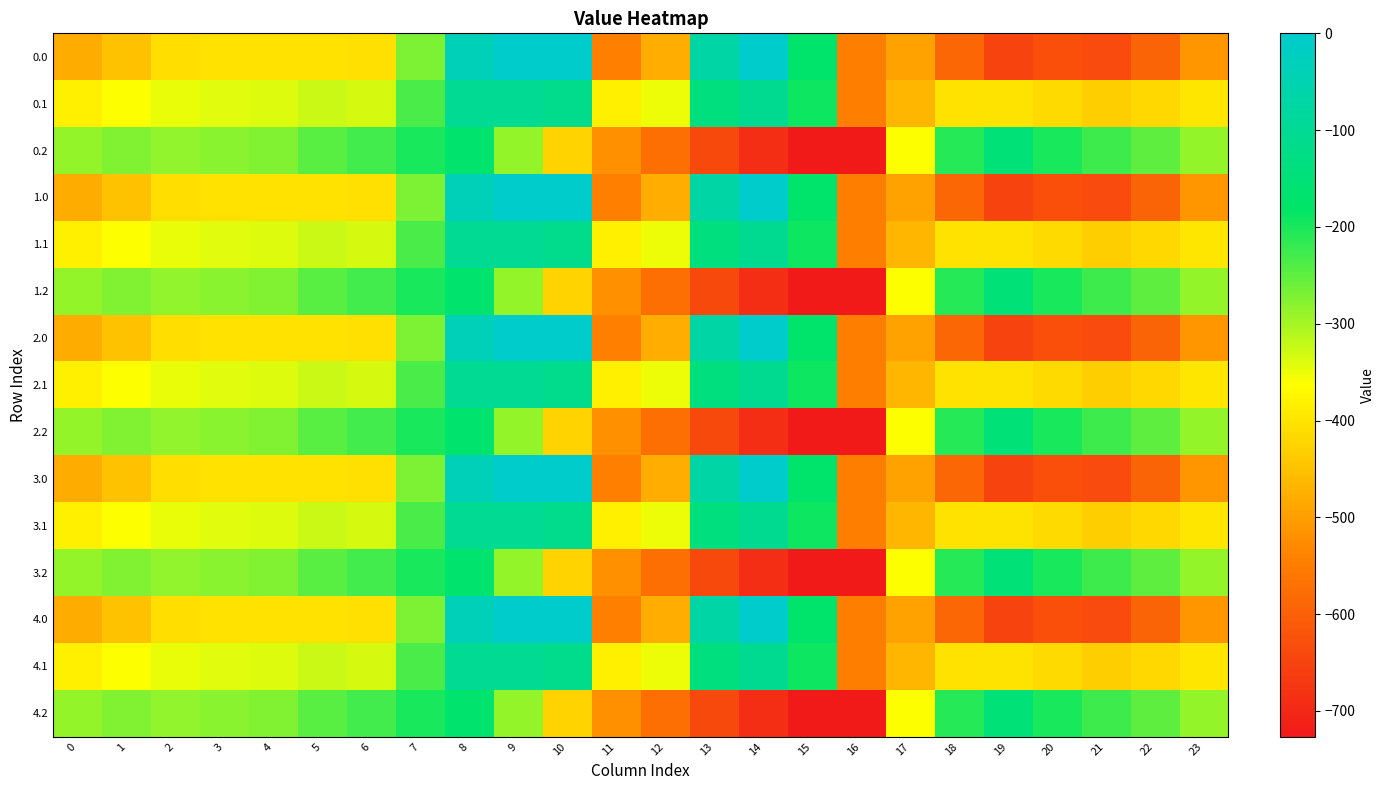

Reading left to right, extract all data points from this chart.

0.0: 0=-482.0	1=-449.5	2=-410.3	3=-404.4	4=-404.9	5=-403.8	6=-408.0	7=-270.7	8=-35.0	9=0.0	10=0.0	11=-544.3	12=-477.2	13=-70.2	14=-0.3	15=-172.8	16=-545.4	17=-494.8	18=-586.7	19=-649.2	20=-629.9	21=-638.4	22=-592.3	23=-511.3
0.1: 0=-384.6	1=-361.1	2=-347.9	3=-342.7	4=-339.6	5=-325.7	6=-332.2	7=-234.9	8=-102.3	9=-104.8	10=-114.0	11=-384.7	12=-350.8	13=-141.2	14=-105.5	15=-190.4	16=-547.3	17=-466.6	18=-405.4	19=-400.2	20=-414.5	21=-432.4	22=-419.9	23=-399.4
0.2: 0=-287.1	1=-272.7	2=-285.5	3=-281.0	4=-274.4	5=-245.0	6=-228.8	7=-199.0	8=-169.5	9=-288.5	10=-423.5	11=-520.6	12=-571.2	13=-640.4	14=-687.4	15=-725.8	16=-726.6	17=-362.4	18=-210.0	19=-151.0	20=-199.2	21=-226.4	22=-247.4	23=-287.5
1.0: 0=-482.0	1=-449.5	2=-410.3	3=-404.4	4=-404.9	5=-403.8	6=-408.0	7=-270.7	8=-35.0	9=0.0	10=0.0	11=-544.3	12=-477.2	13=-70.2	14=-0.3	15=-172.8	16=-545.4	17=-494.8	18=-586.7	19=-649.2	20=-629.9	21=-638.4	22=-592.3	23=-511.3
1.1: 0=-384.6	1=-361.1	2=-347.9	3=-342.7	4=-339.6	5=-325.7	6=-332.2	7=-234.9	8=-102.3	9=-104.8	10=-114.0	11=-384.7	12=-350.8	13=-141.2	14=-105.5	15=-190.4	16=-547.3	17=-466.6	18=-405.4	19=-400.2	20=-414.5	21=-432.4	22=-419.9	23=-399.4
1.2: 0=-287.1	1=-272.7	2=-285.5	3=-281.0	4=-274.4	5=-245.0	6=-228.8	7=-199.0	8=-169.5	9=-288.5	10=-423.5	11=-520.6	12=-571.2	13=-640.4	14=-687.4	15=-725.8	16=-726.6	17=-362.4	18=-210.0	19=-151.0	20=-199.2	21=-226.4	22=-247.4	23=-287.5
2.0: 0=-482.0	1=-449.5	2=-410.3	3=-404.4	4=-404.9	5=-403.8	6=-408.0	7=-270.7	8=-35.0	9=0.0	10=0.0	11=-544.3	12=-477.2	13=-70.2	14=-0.3	15=-172.8	16=-545.4	17=-494.8	18=-586.7	19=-649.2	20=-629.9	21=-638.4	22=-592.3	23=-511.3
2.1: 0=-384.6	1=-361.1	2=-347.9	3=-342.7	4=-339.6	5=-325.7	6=-332.2	7=-234.9	8=-102.3	9=-104.8	10=-114.0	11=-384.7	12=-350.8	13=-141.2	14=-105.5	15=-190.4	16=-547.3	17=-466.6	18=-405.4	19=-400.2	20=-414.5	21=-432.4	22=-419.9	23=-399.4
2.2: 0=-287.1	1=-272.7	2=-285.5	3=-281.0	4=-274.4	5=-245.0	6=-228.8	7=-199.0	8=-169.5	9=-288.5	10=-423.5	11=-520.6	12=-571.2	13=-640.4	14=-687.4	15=-725.8	16=-726.6	17=-362.4	18=-210.0	19=-151.0	20=-199.2	21=-226.4	22=-247.4	23=-287.5
3.0: 0=-482.0	1=-449.5	2=-410.3	3=-404.4	4=-404.9	5=-403.8	6=-408.0	7=-270.7	8=-35.0	9=0.0	10=0.0	11=-544.3	12=-477.2	13=-70.2	14=-0.3	15=-172.8	16=-545.4	17=-494.8	18=-586.7	19=-649.2	20=-629.9	21=-638.4	22=-592.3	23=-511.3
3.1: 0=-384.6	1=-361.1	2=-347.9	3=-342.7	4=-339.6	5=-325.7	6=-332.2	7=-234.9	8=-102.3	9=-104.8	10=-114.0	11=-384.7	12=-350.8	13=-141.2	14=-105.5	15=-190.4	16=-547.3	17=-466.6	18=-405.4	19=-400.2	20=-414.5	21=-432.4	22=-419.9	23=-399.4
3.2: 0=-287.1	1=-272.7	2=-285.5	3=-281.0	4=-274.4	5=-245.0	6=-228.8	7=-199.0	8=-169.5	9=-288.5	10=-423.5	11=-520.6	12=-571.2	13=-640.4	14=-687.4	15=-725.8	16=-726.6	17=-362.4	18=-210.0	19=-151.0	20=-199.2	21=-226.4	22=-247.4	23=-287.5
4.0: 0=-482.0	1=-449.5	2=-410.3	3=-404.4	4=-404.9	5=-403.8	6=-408.0	7=-270.7	8=-35.0	9=0.0	10=0.0	11=-544.3	12=-477.2	13=-70.2	14=-0.3	15=-172.8	16=-545.4	17=-494.8	18=-586.7	19=-649.2	20=-629.9	21=-638.4	22=-592.3	23=-511.3
4.1: 0=-384.6	1=-361.1	2=-347.9	3=-342.7	4=-339.6	5=-325.7	6=-332.2	7=-234.9	8=-102.3	9=-104.8	10=-114.0	11=-384.7	12=-350.8	13=-141.2	14=-105.5	15=-190.4	16=-547.3	17=-466.6	18=-405.4	19=-400.2	20=-414.5	21=-432.4	22=-419.9	23=-399.4
4.2: 0=-287.1	1=-272.7	2=-285.5	3=-281.0	4=-274.4	5=-245.0	6=-228.8	7=-199.0	8=-169.5	9=-288.5	10=-423.5	11=-520.6	12=-571.2	13=-640.4	14=-687.4	15=-725.8	16=-726.6	17=-362.4	18=-210.0	19=-151.0	20=-199.2	21=-226.4	22=-247.4	23=-287.5